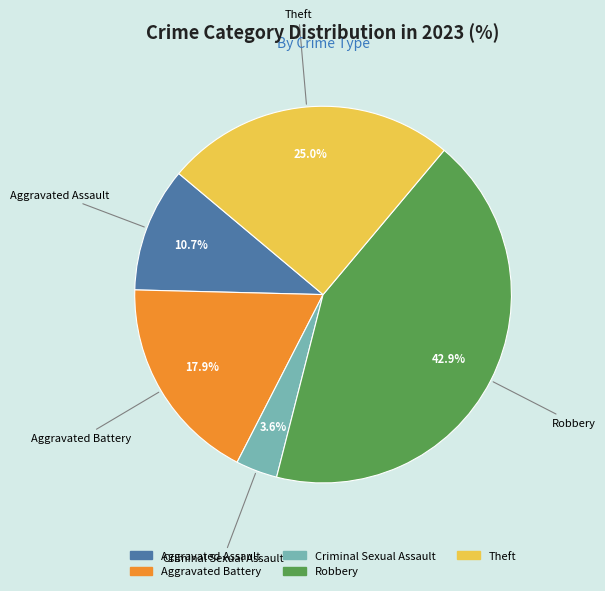

Count the number of slices in the pie.

5